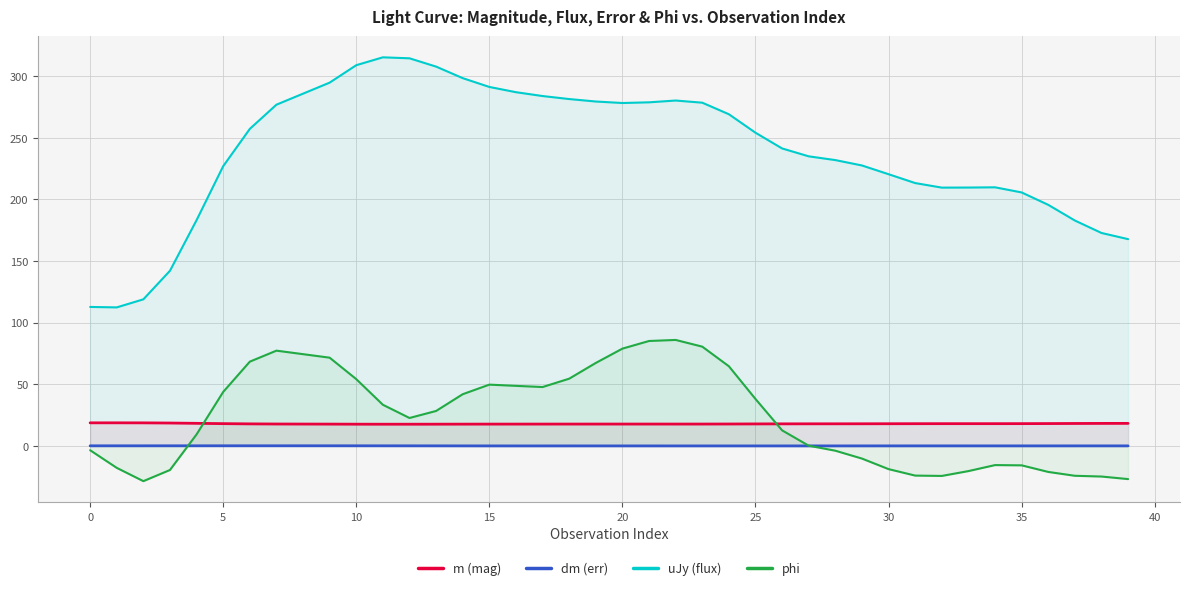

How many data points does each series have?

39